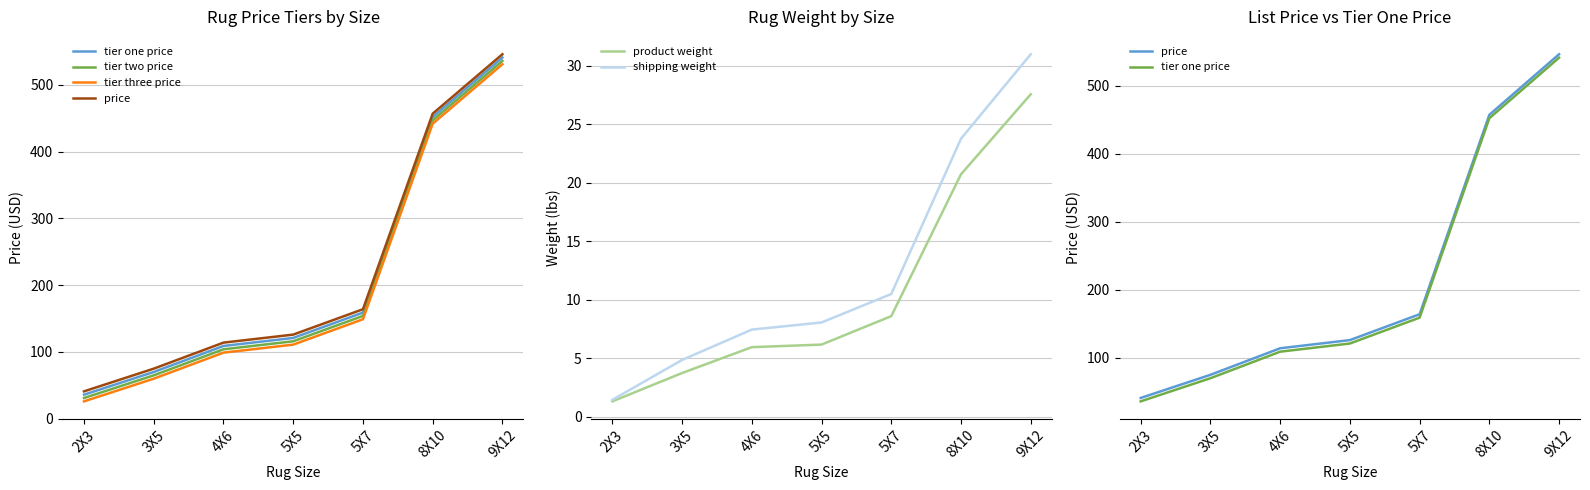

Which category has the lowest value in the shipping weight series?

2X3